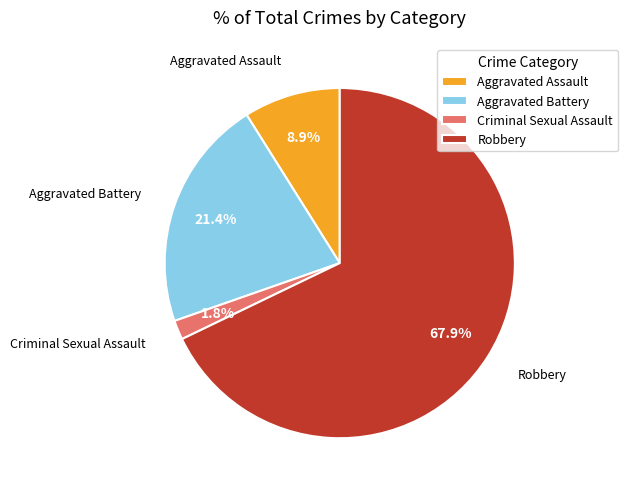

Which slice is the smallest?

Criminal Sexual Assault